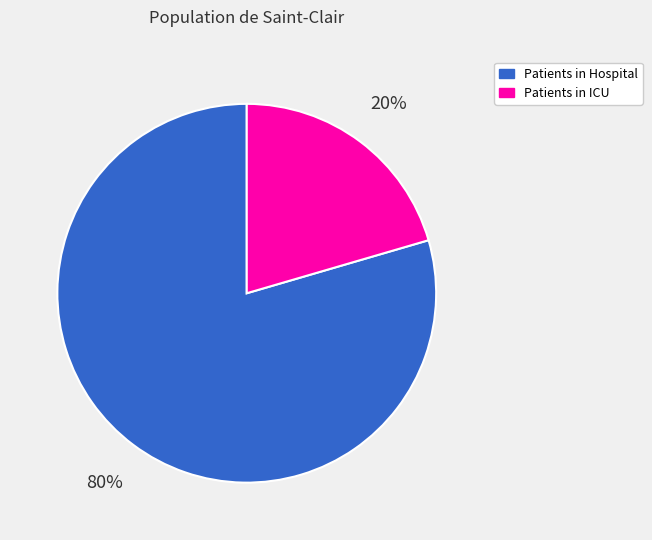

True or false: Patients in Hospital accounts for 93% of the total.

False